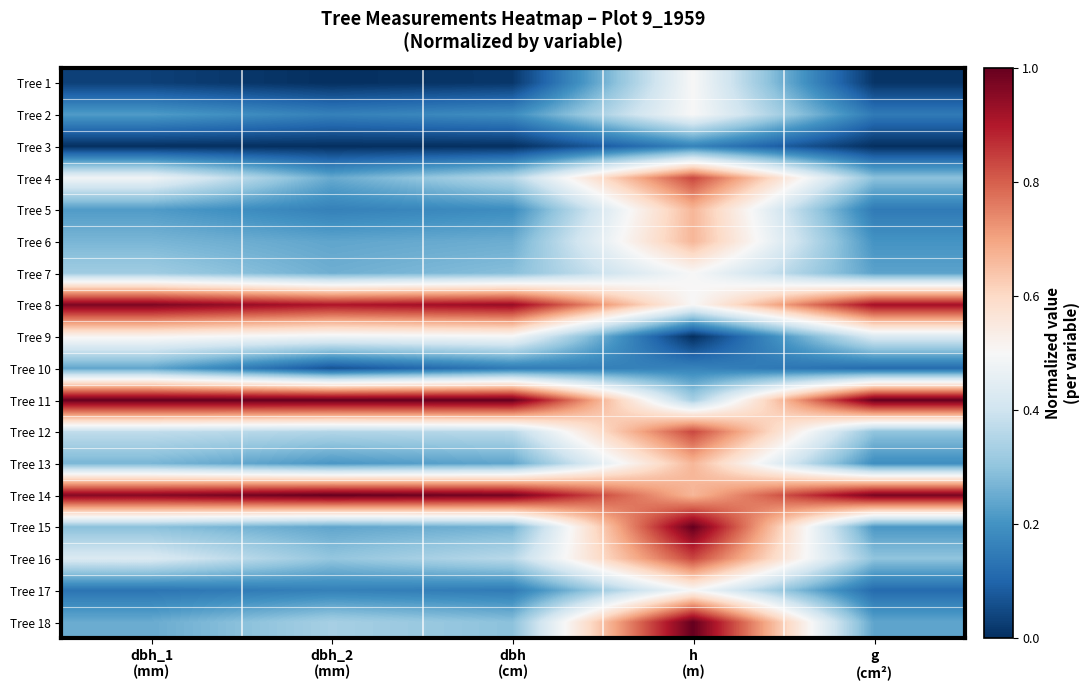

Reading left to right, list all the values displayed in this chart.

Tree 1: dbh_1
(mm)=0.0	dbh_2
(mm)=0.0	dbh
(cm)=0.0	h
(m)=0.5	g
(cm²)=0.0
Tree 2: dbh_1
(mm)=0.2	dbh_2
(mm)=0.2	dbh
(cm)=0.2	h
(m)=0.5	g
(cm²)=0.1
Tree 3: dbh_1
(mm)=0.0	dbh_2
(mm)=0.0	dbh
(cm)=0.0	h
(m)=0.2	g
(cm²)=0.0
Tree 4: dbh_1
(mm)=0.5	dbh_2
(mm)=0.2	dbh
(cm)=0.4	h
(m)=0.8	g
(cm²)=0.3
Tree 5: dbh_1
(mm)=0.2	dbh_2
(mm)=0.2	dbh
(cm)=0.2	h
(m)=0.7	g
(cm²)=0.1
Tree 6: dbh_1
(mm)=0.3	dbh_2
(mm)=0.2	dbh
(cm)=0.3	h
(m)=0.7	g
(cm²)=0.2
Tree 7: dbh_1
(mm)=0.3	dbh_2
(mm)=0.3	dbh
(cm)=0.3	h
(m)=0.5	g
(cm²)=0.2
Tree 8: dbh_1
(mm)=1.0	dbh_2
(mm)=0.9	dbh
(cm)=0.9	h
(m)=0.5	g
(cm²)=0.9
Tree 9: dbh_1
(mm)=0.5	dbh_2
(mm)=0.5	dbh
(cm)=0.5	h
(m)=0.0	g
(cm²)=0.4
Tree 10: dbh_1
(mm)=0.2	dbh_2
(mm)=0.1	dbh
(cm)=0.1	h
(m)=0.2	g
(cm²)=0.1
Tree 11: dbh_1
(mm)=1.0	dbh_2
(mm)=1.0	dbh
(cm)=1.0	h
(m)=0.3	g
(cm²)=1.0
Tree 12: dbh_1
(mm)=0.4	dbh_2
(mm)=0.4	dbh
(cm)=0.4	h
(m)=0.8	g
(cm²)=0.3
Tree 13: dbh_1
(mm)=0.3	dbh_2
(mm)=0.2	dbh
(cm)=0.2	h
(m)=0.7	g
(cm²)=0.2
Tree 14: dbh_1
(mm)=1.0	dbh_2
(mm)=1.0	dbh
(cm)=1.0	h
(m)=0.7	g
(cm²)=1.0
Tree 15: dbh_1
(mm)=0.3	dbh_2
(mm)=0.2	dbh
(cm)=0.3	h
(m)=1.0	g
(cm²)=0.2
Tree 16: dbh_1
(mm)=0.4	dbh_2
(mm)=0.3	dbh
(cm)=0.4	h
(m)=0.8	g
(cm²)=0.3
Tree 17: dbh_1
(mm)=0.1	dbh_2
(mm)=0.2	dbh
(cm)=0.1	h
(m)=0.5	g
(cm²)=0.1
Tree 18: dbh_1
(mm)=0.2	dbh_2
(mm)=0.3	dbh
(cm)=0.3	h
(m)=1.0	g
(cm²)=0.2